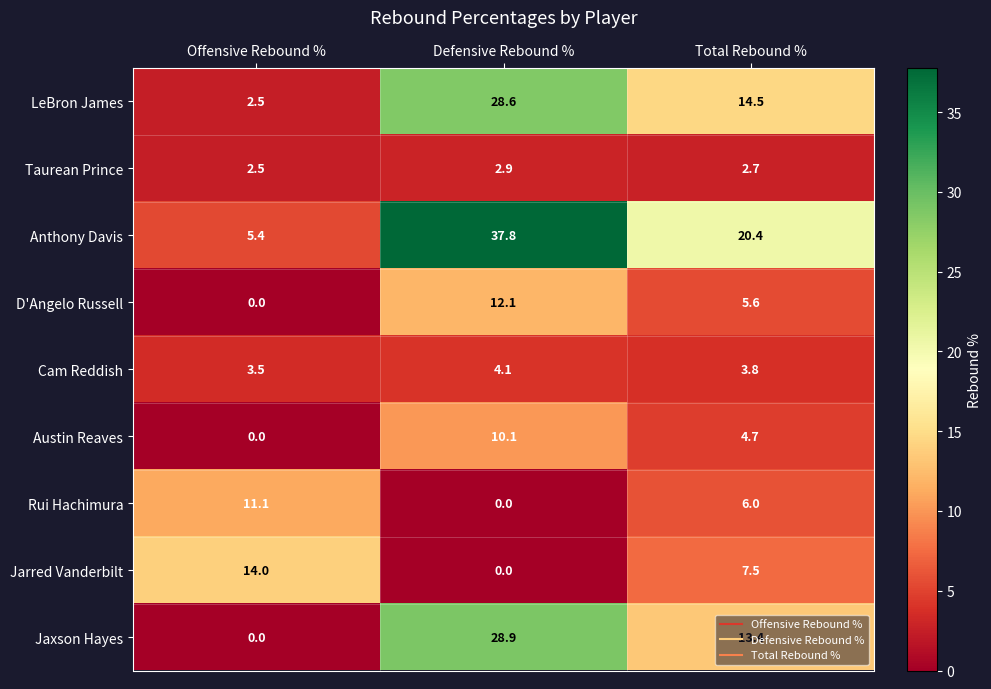

Between Offensive Rebound % and Total Rebound %, which series saw the biggest shift?

Anthony Davis